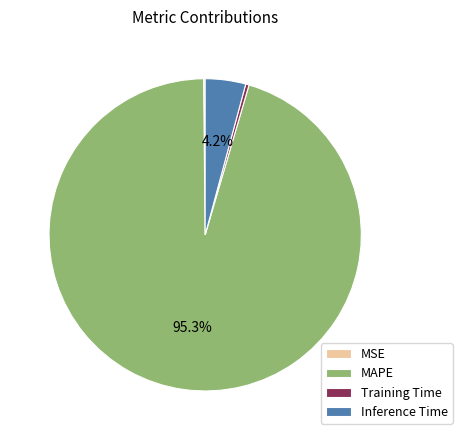

Which category has the biggest portion of the pie?

MAPE